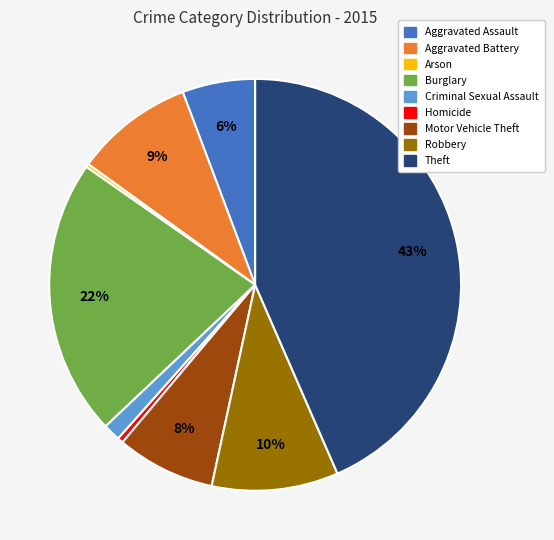

The Aggravated Assault slice represents 1% of the pie. True or false?

False